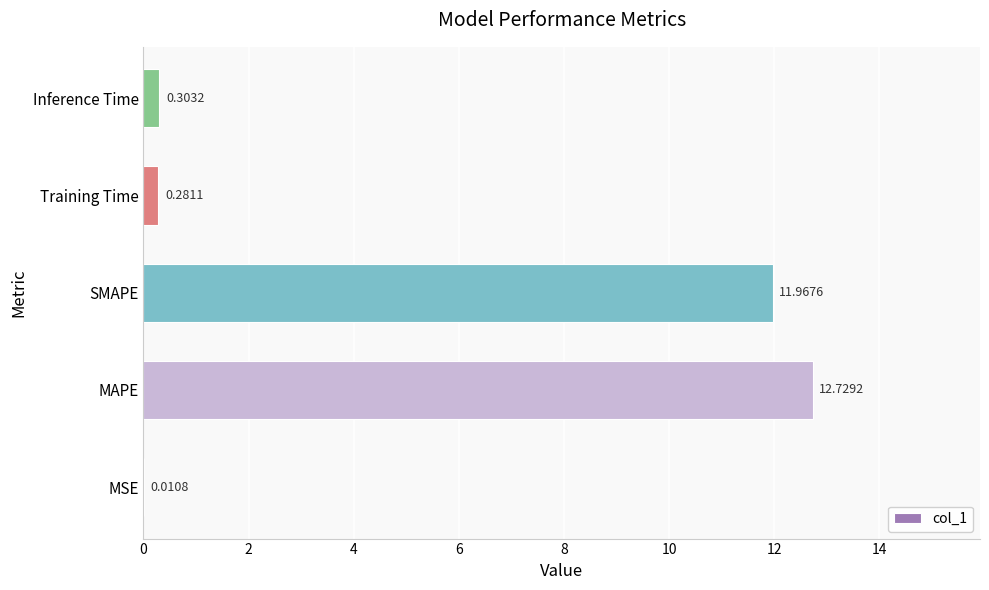

Count the number of categories in the chart.

5